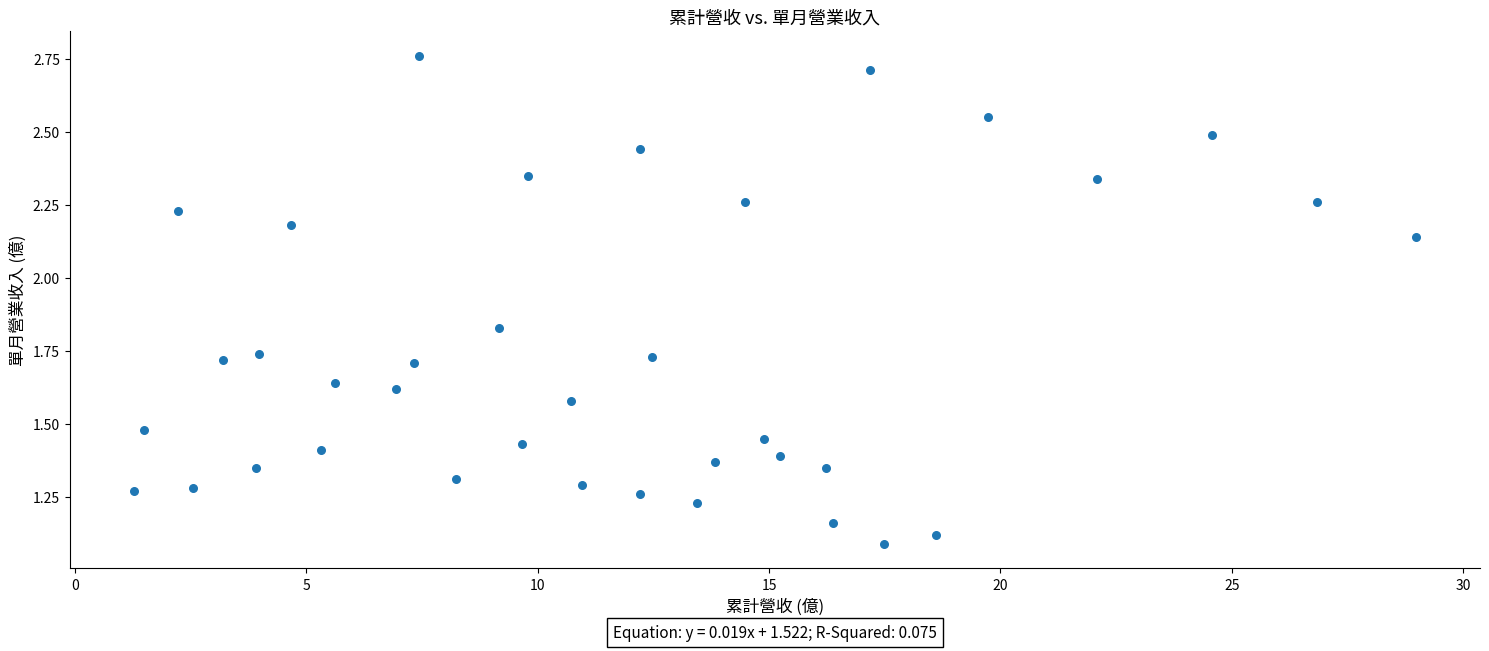

What is the range of X values (max minus min)?

27.7